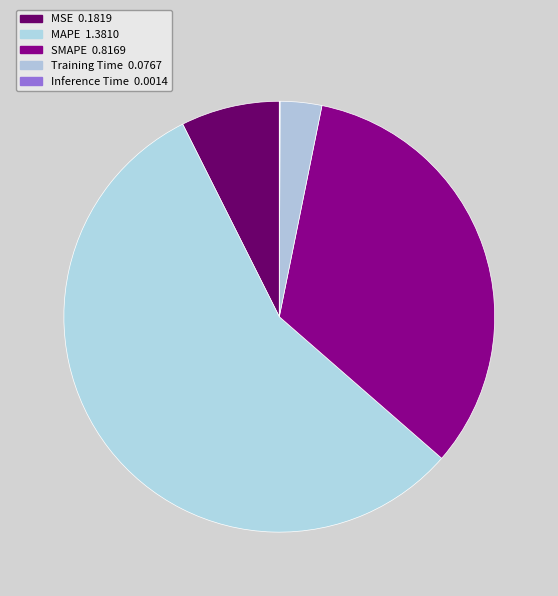

To the nearest percent, what is the average slice percentage?

20%